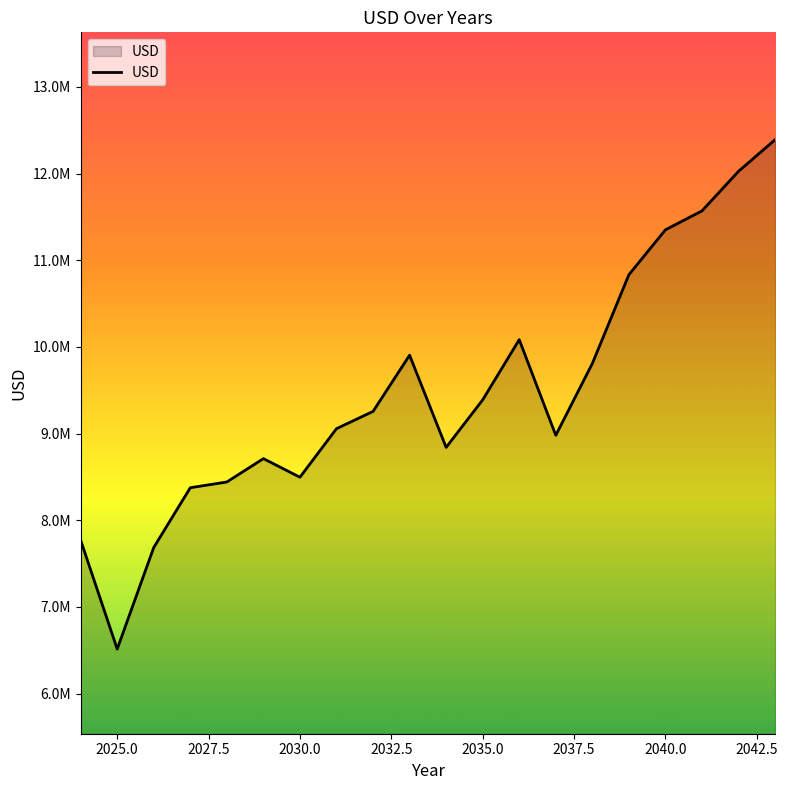

What is the value of the 13th point from the left?

10083511.8